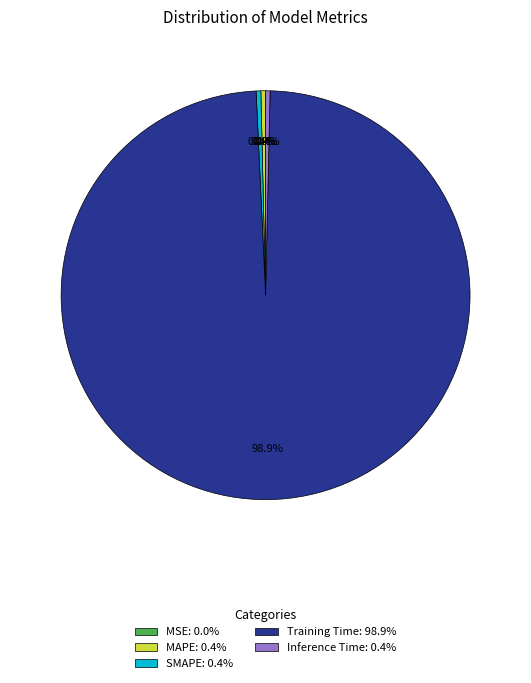

Is Training Time the majority of the pie?

Yes